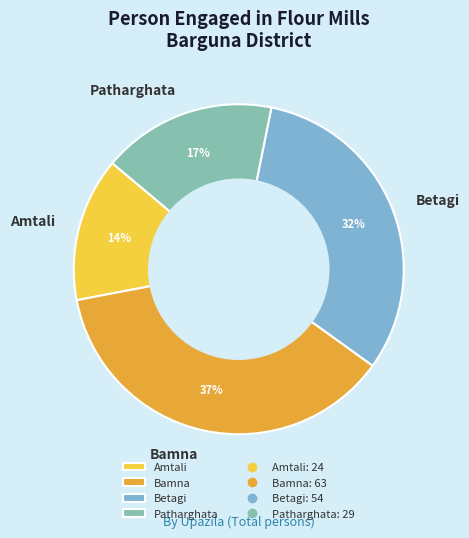

Is there a majority slice in this chart?

No